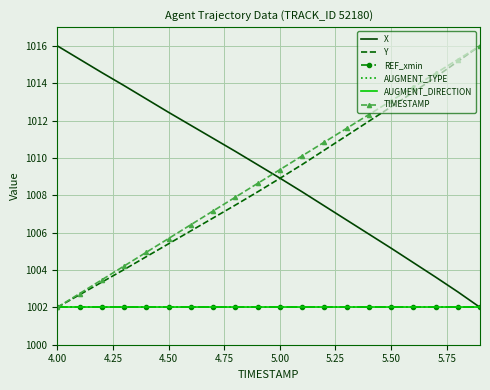

What is the minimum value for X?

1002.0